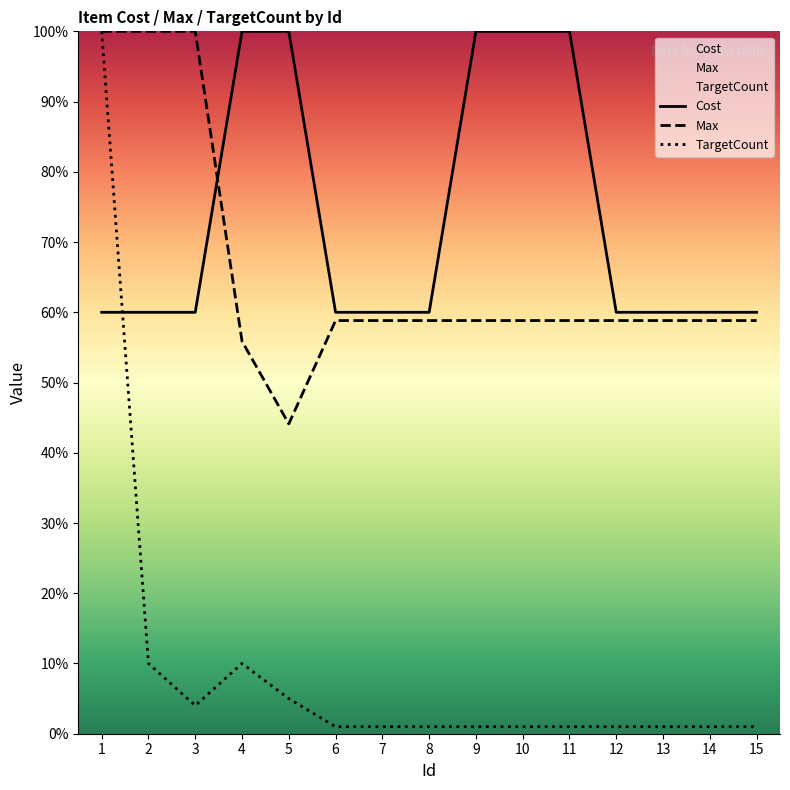

What is the value of the Cost point at the 11th from the left?

1.0